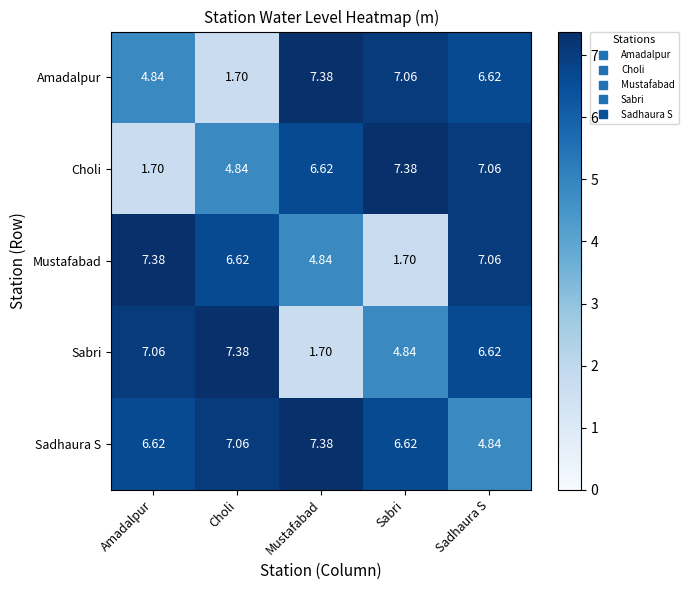

What is the spread (max minus min) of values at Sadhaura S?

2.2